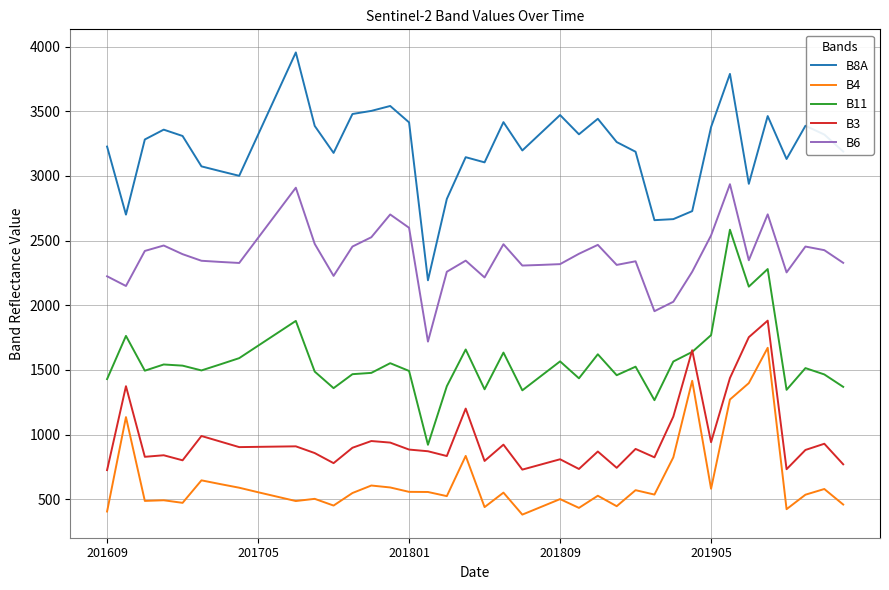

What is the lowest value of the B4 series?

381